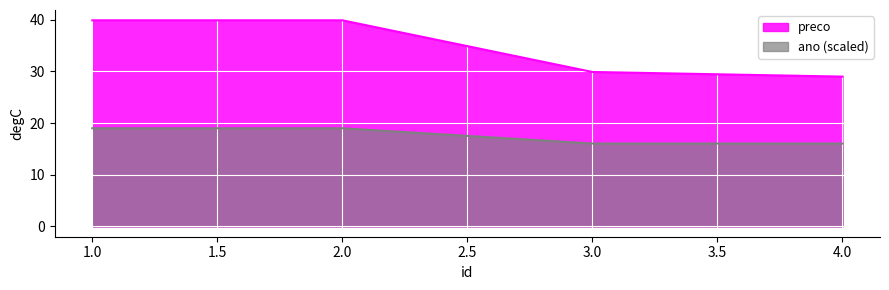

What is the value of the ano point at the 2nd from the left?

19.0